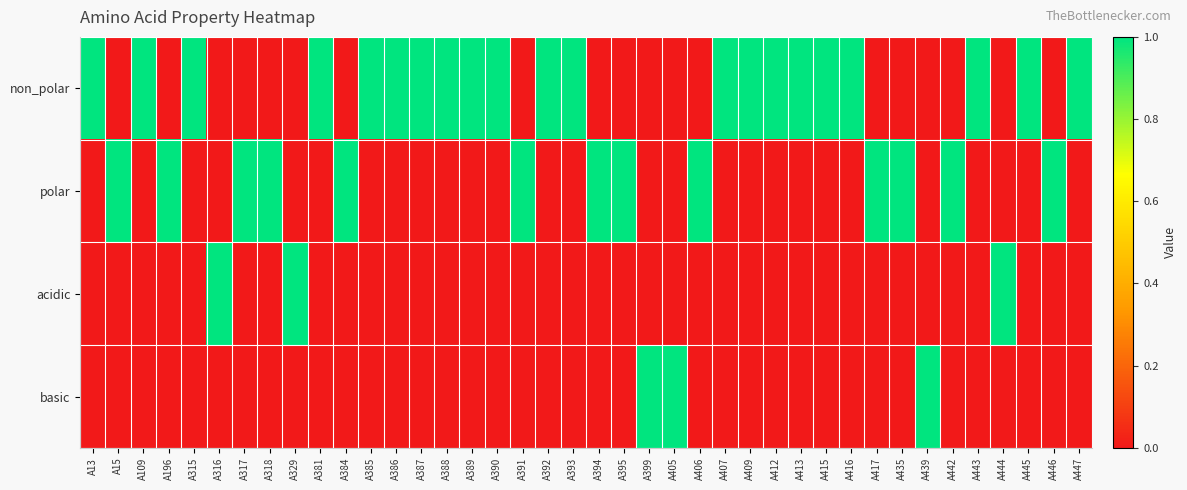

How many categories are shown in the chart?

40